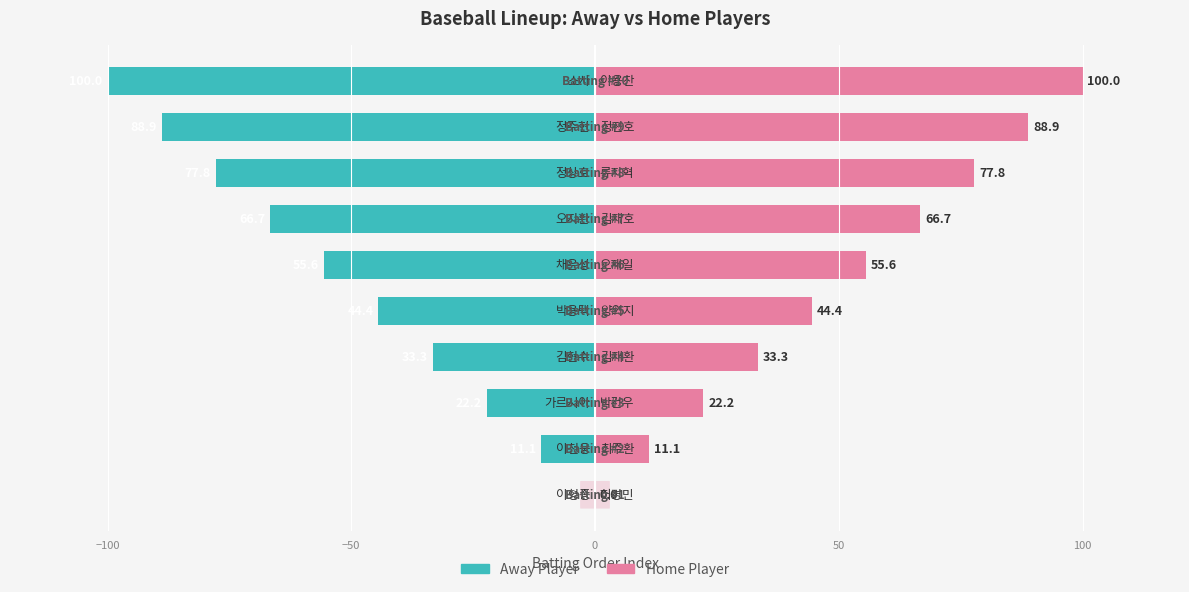

Rank the series at 9 from lowest to highest value.

Away Player, Home Player